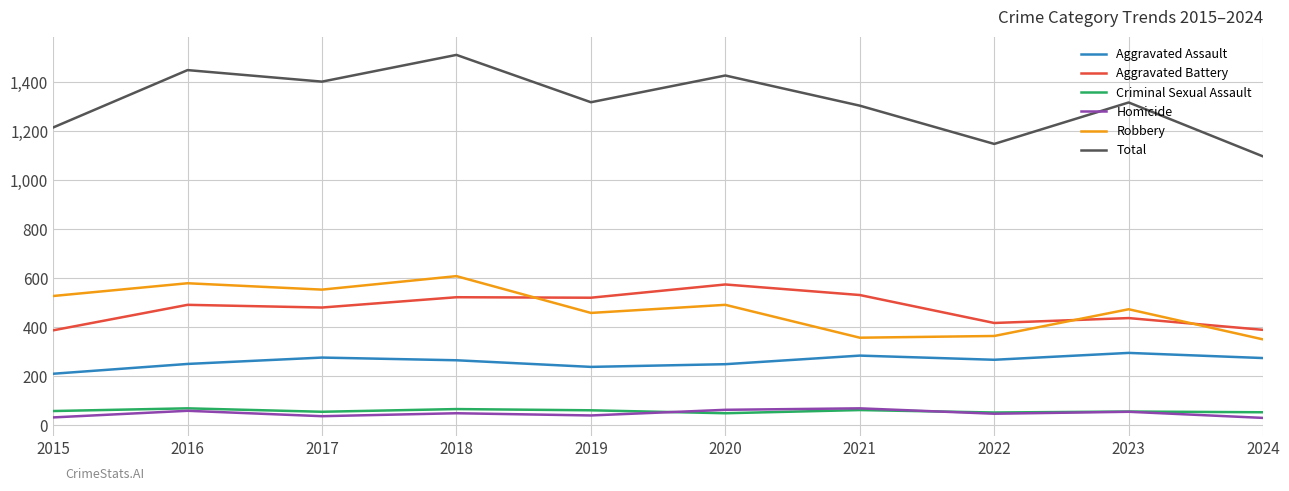

The value of Homicide at 2016 is 59. True or false?

True